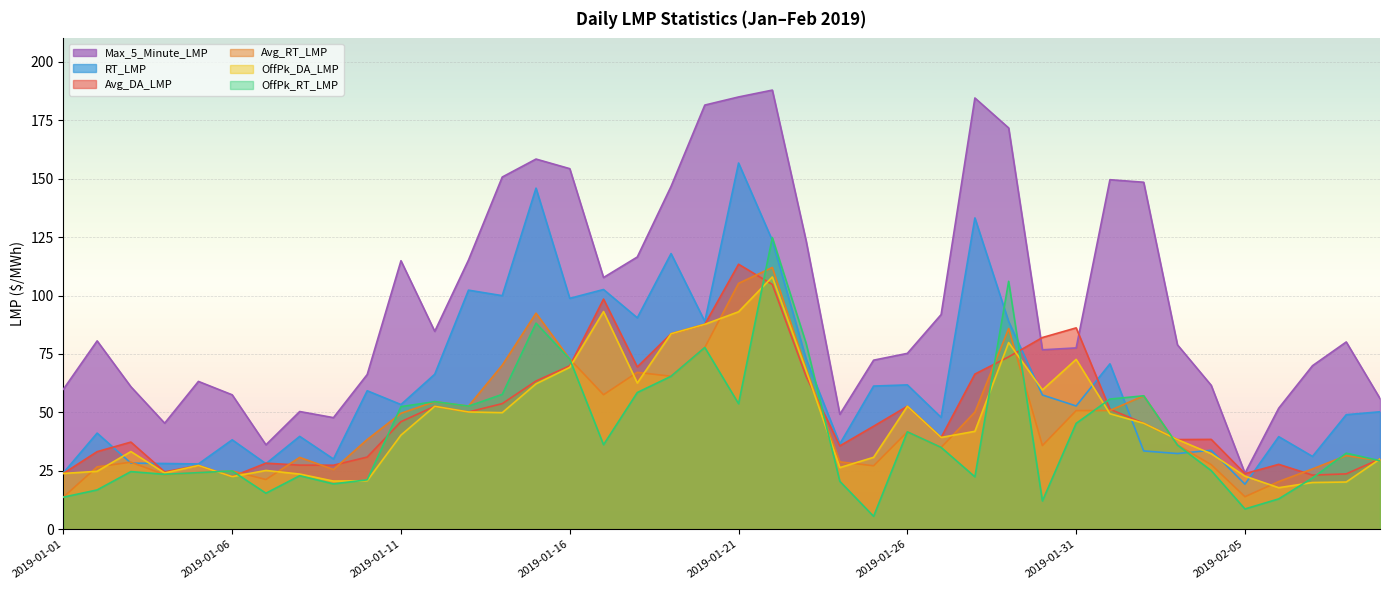

Which label corresponds to the smallest value in the chart?

2019-01-25